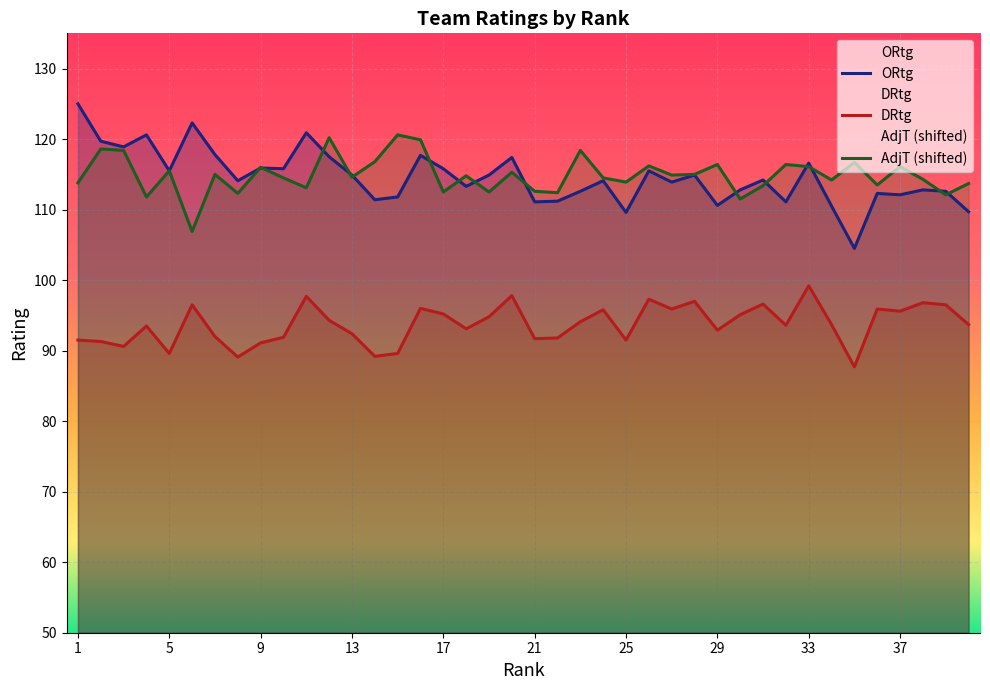

Which has a higher value, 19 or 9?

9